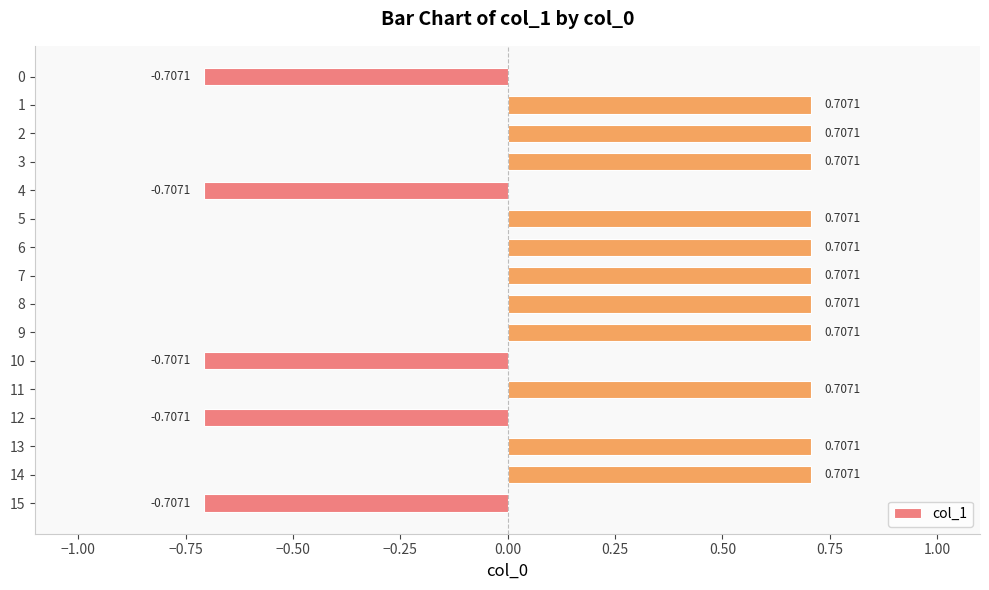

Between 5 and 0, which is larger?

5